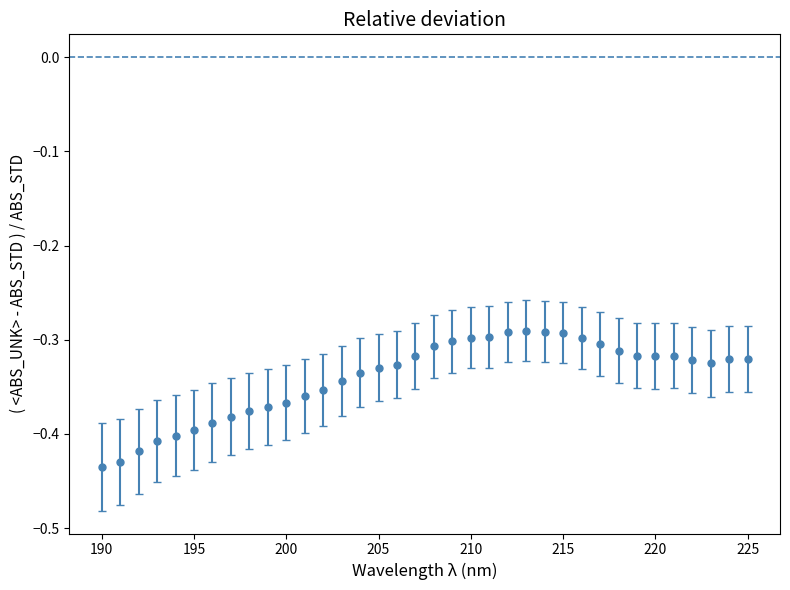

What is the sum of all values?

-12.3